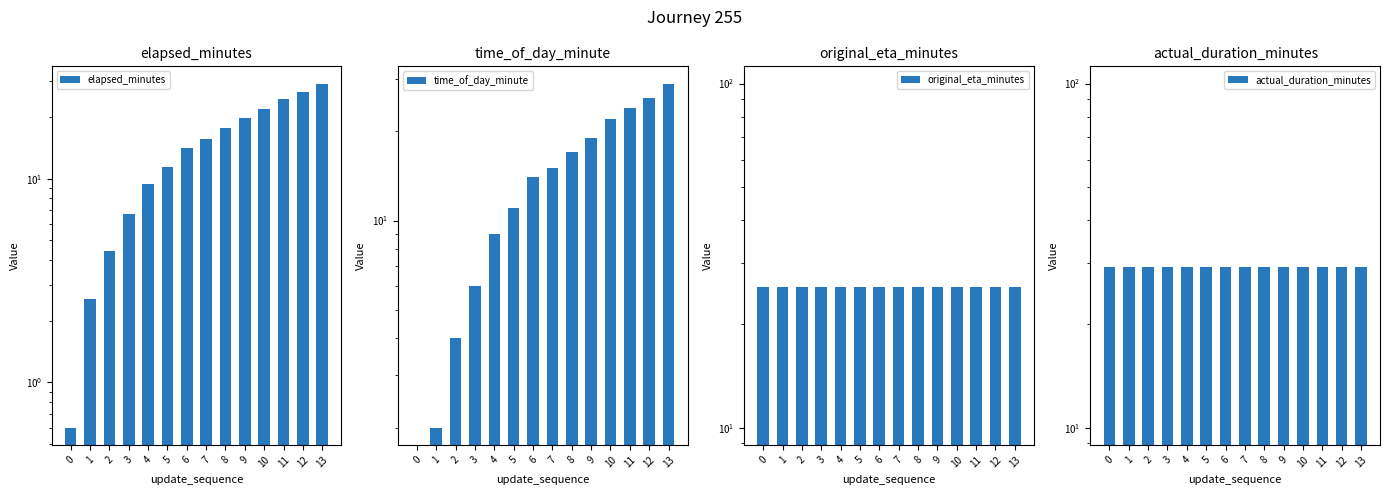

What is the value of the time_of_day_minute bar at the 10th from the left?

19.0